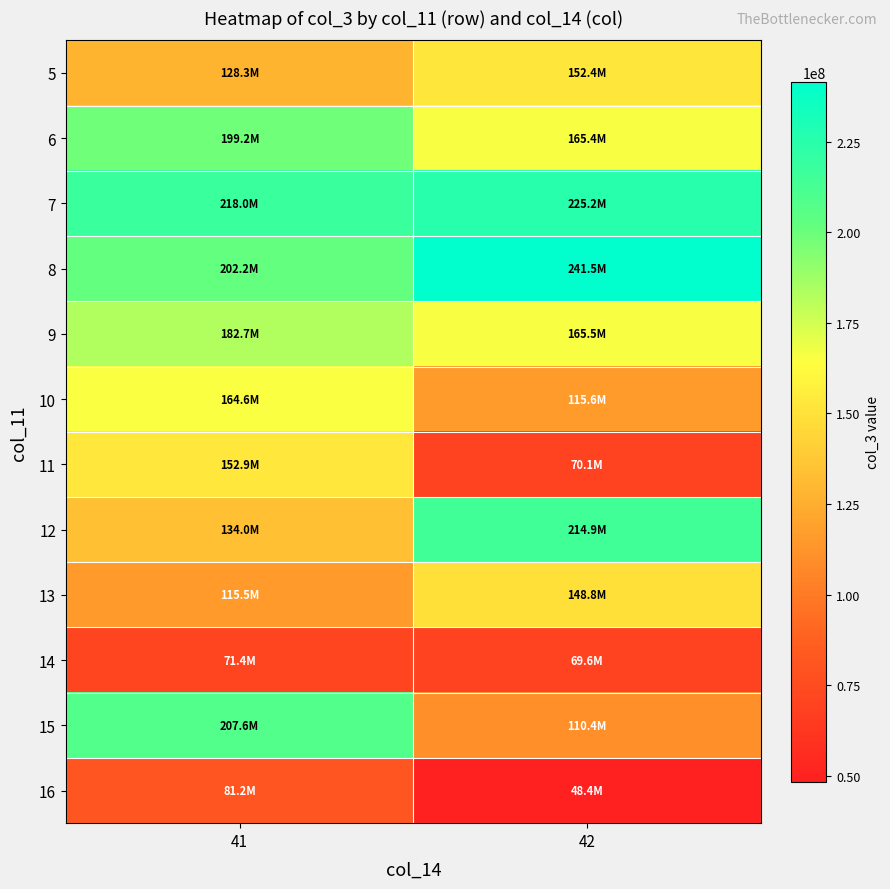

What is the spread (max minus min) of values at 42?

193075264